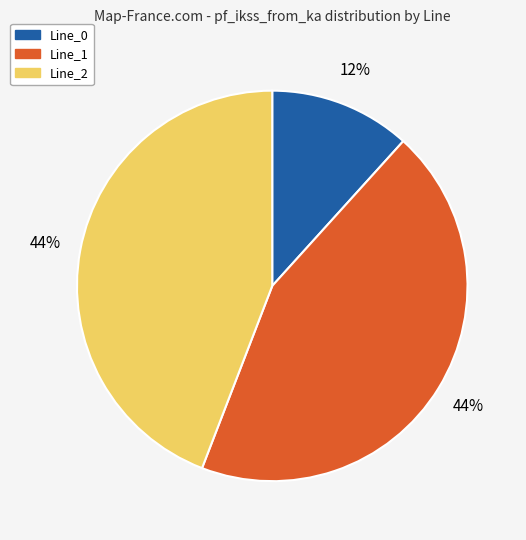

What is the smallest slice in the pie chart?

Line_0